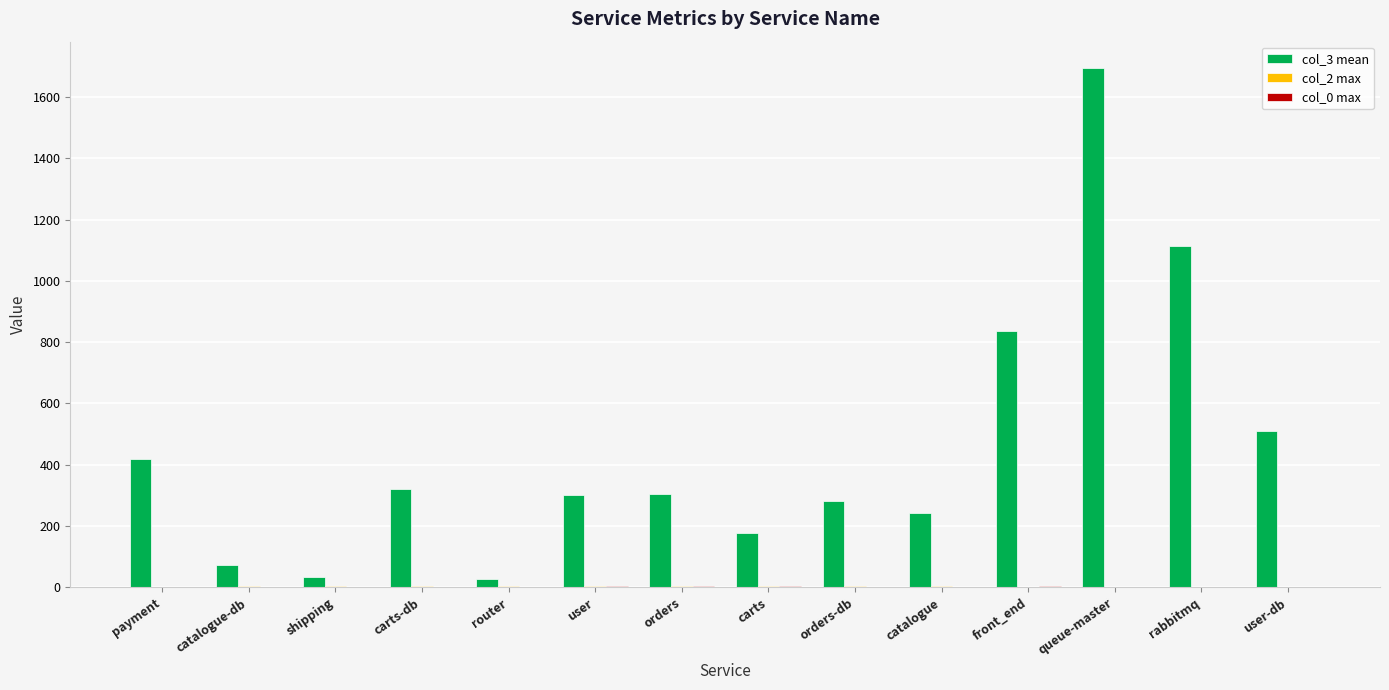

At which label does col_3 mean first exceed 304?

payment